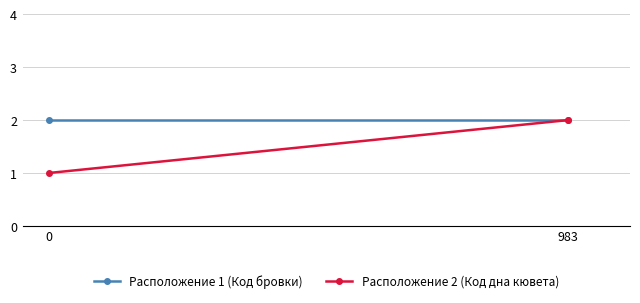

At how many categories does at least one series exceed 1?

2